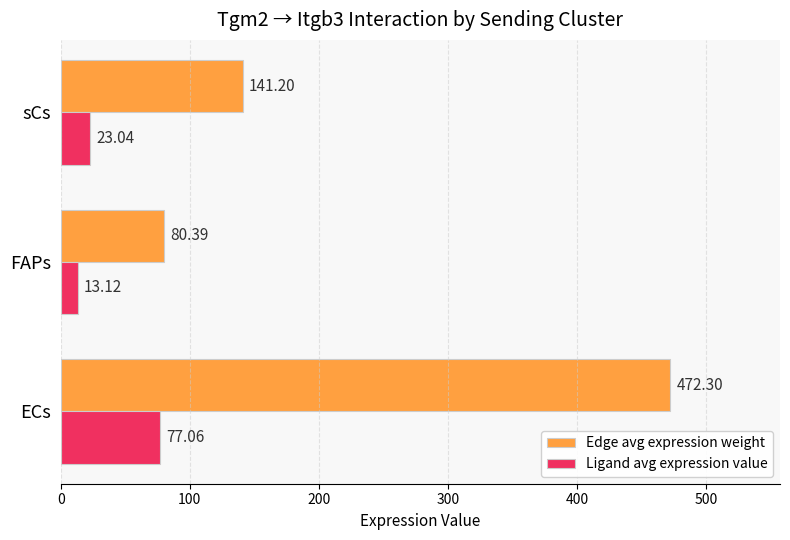

What is the difference between the Edge avg expression weight values at FAPs and sCs?

60.8